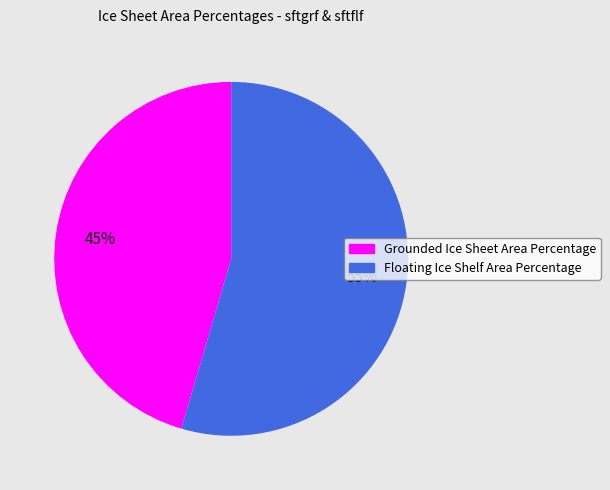

The Grounded Ice Sheet Area Percentage slice represents 45% of the pie. True or false?

True